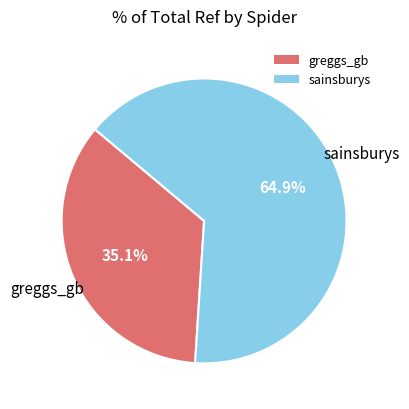

Which category accounts for the majority?

sainsburys